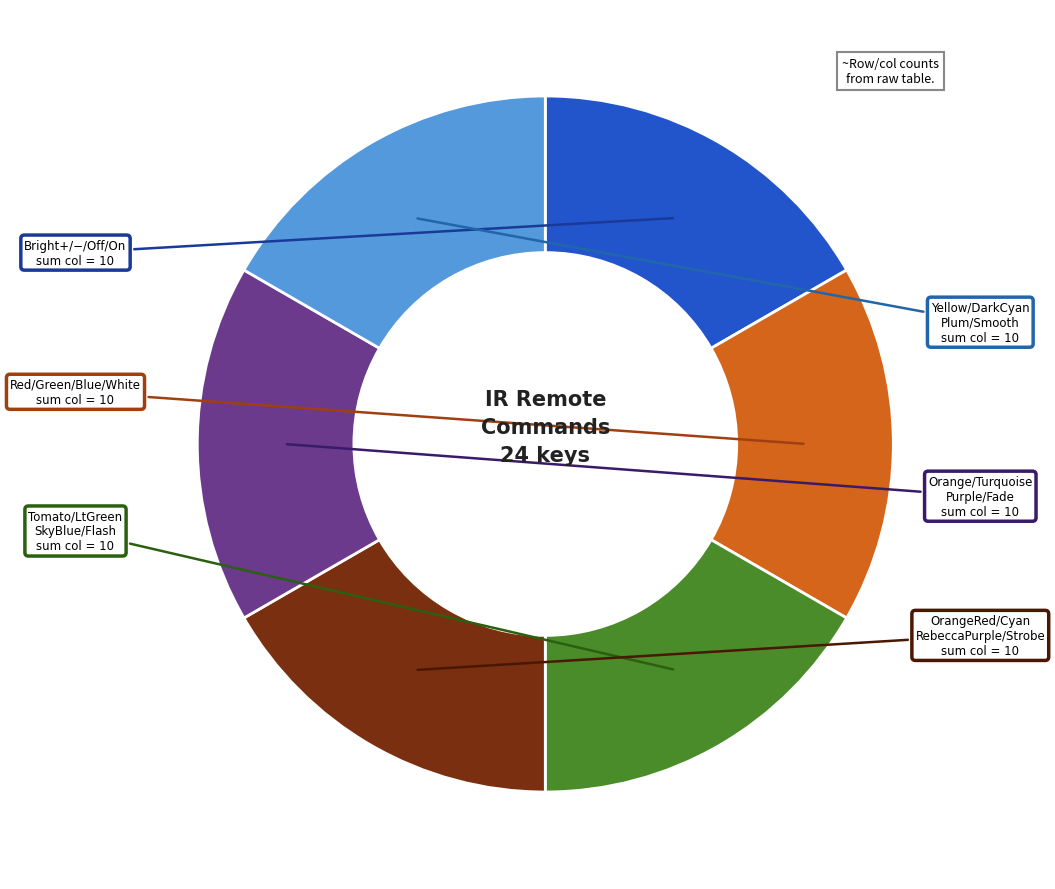

Count the number of slices in the pie.

6